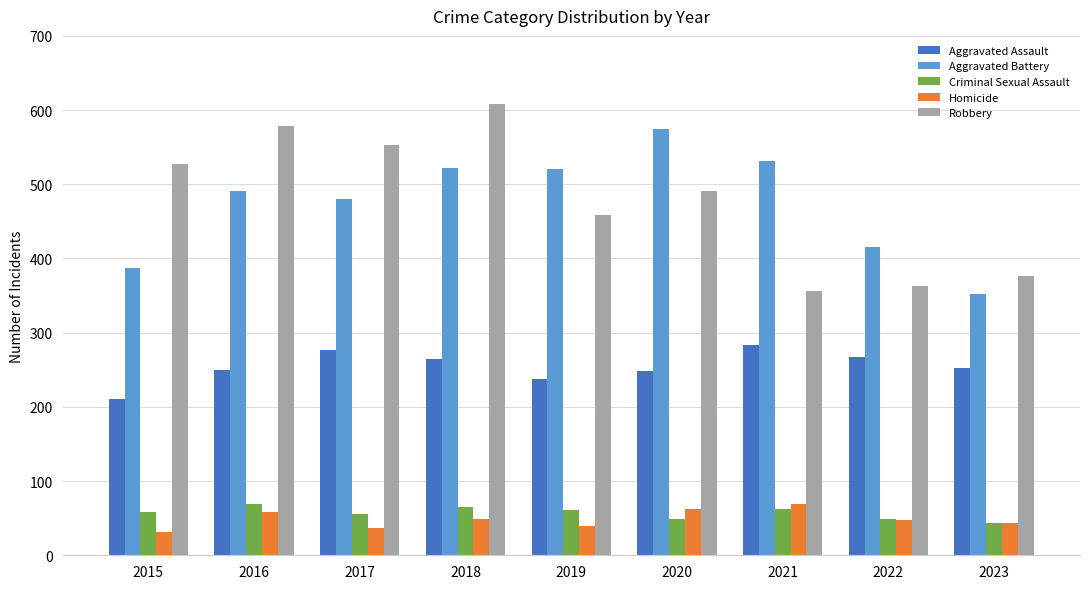

What is the value of the Homicide bar at the 5th from the left?

40